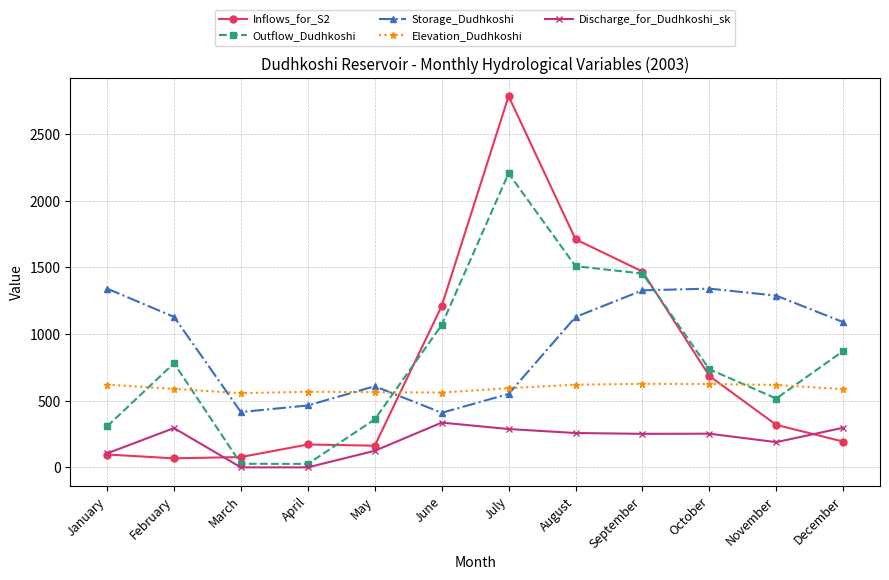

At which category is the sum across all series the highest?

July